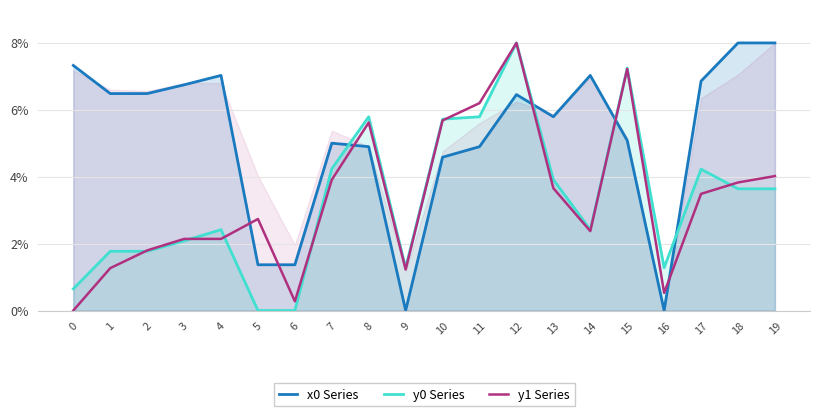

What is the value of the y1 Series point at the 2nd from the left?

1.3